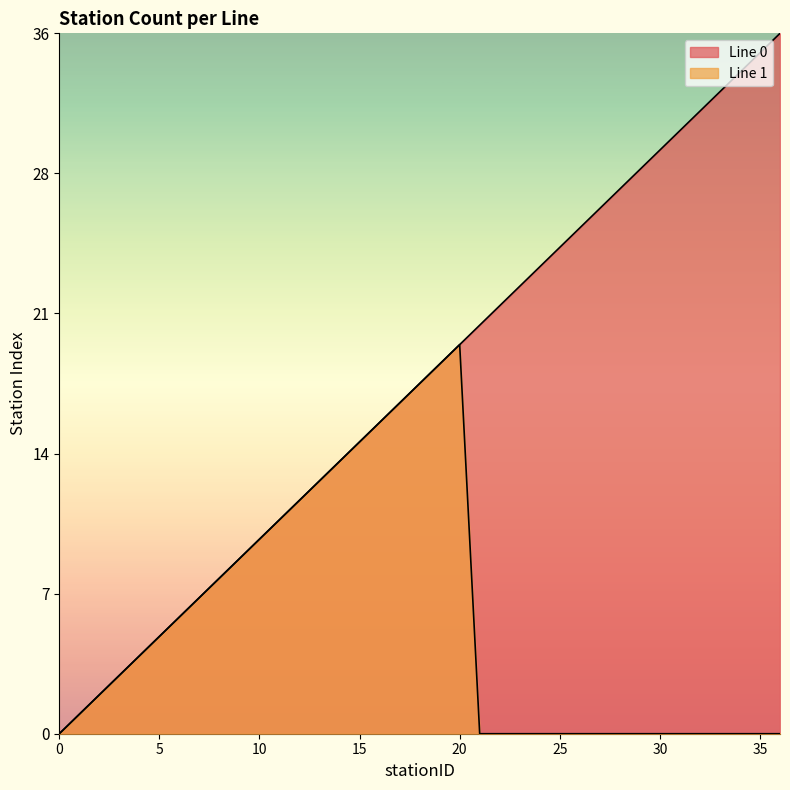

Between 25 and 9, which is larger?

25